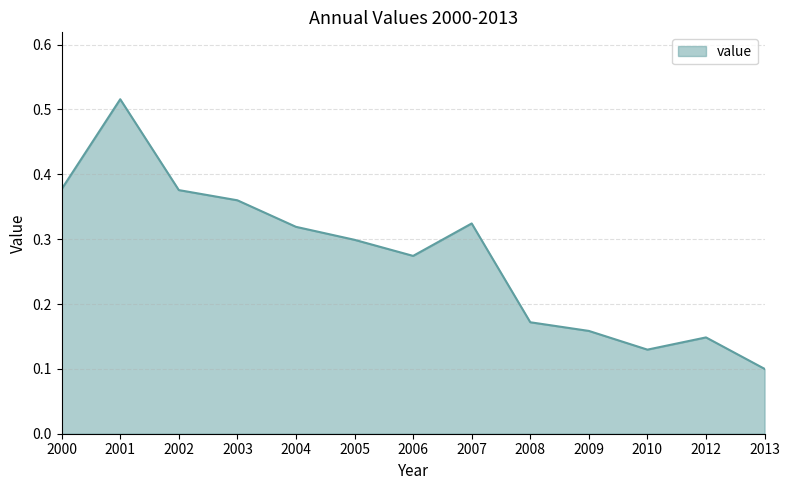

The value at 2013 is 0.2. True or false?

False